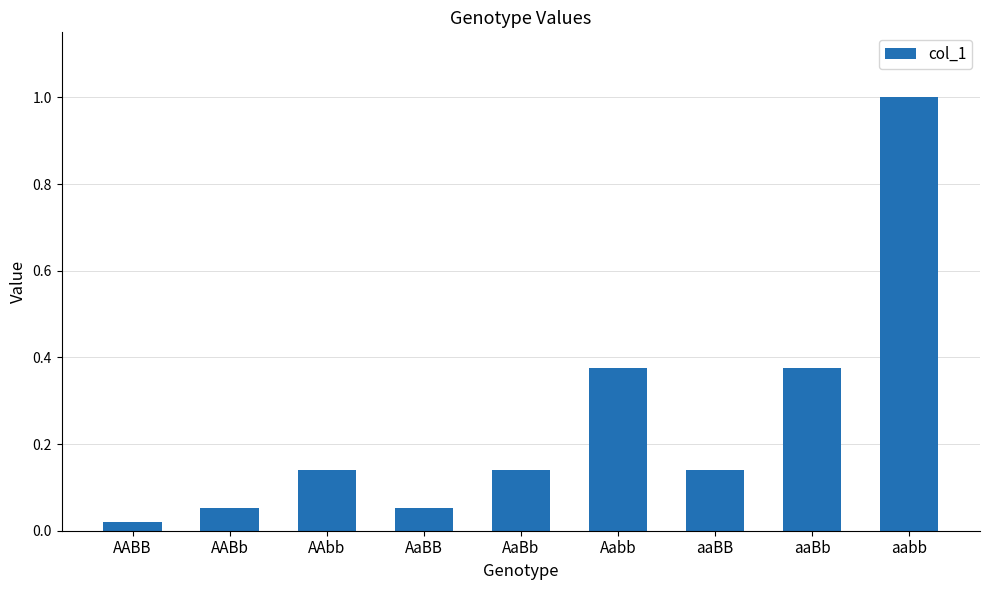

What is the sum of the values at aaBb and Aabb?

0.7